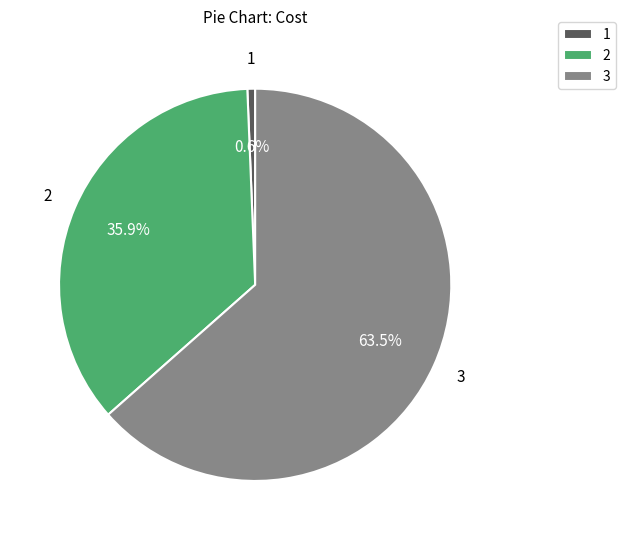

Between 1 and 3, which is larger?

3